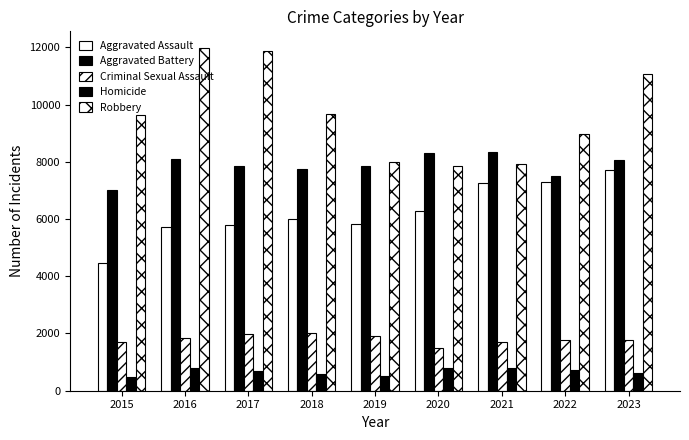

How many bars are there in each group?

5